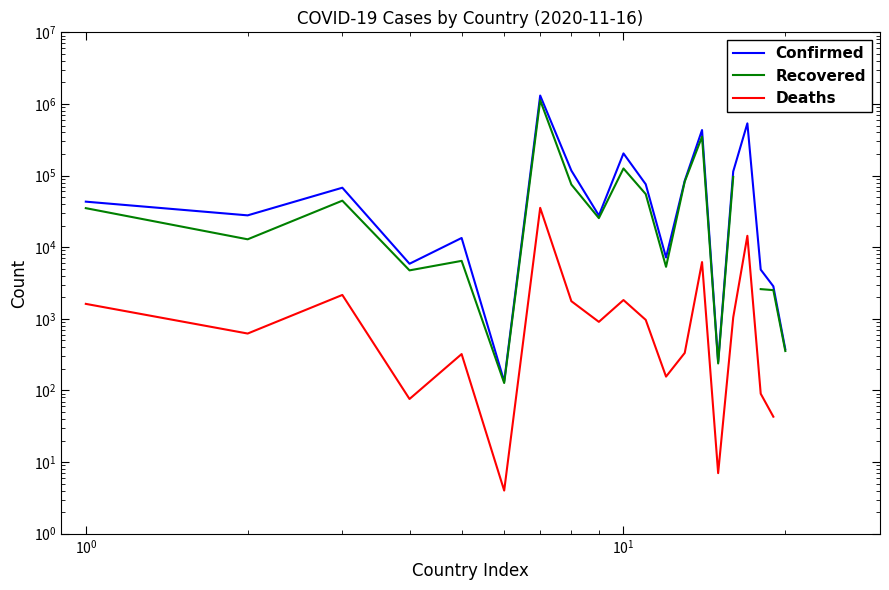

Where does the Confirmed series first go above 43240?

$\mathdefault{10^{0}}$